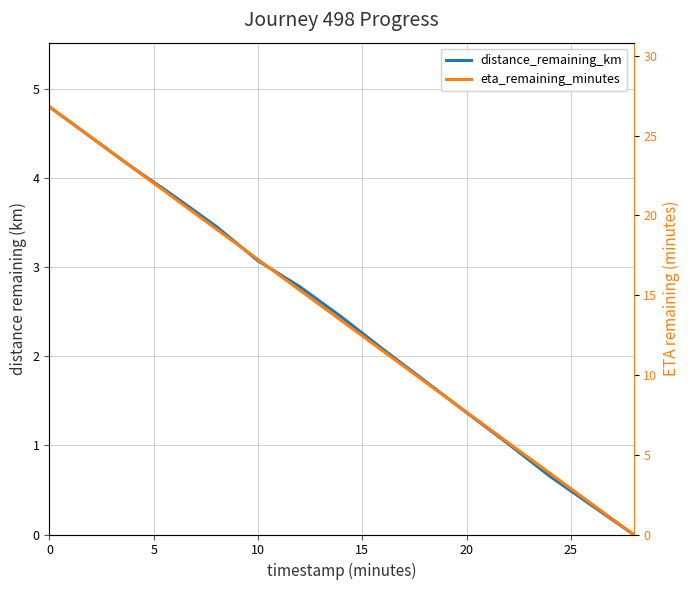

True or false: distance_remaining_km and eta_remaining_minutes (scaled) intersect in this chart.

True